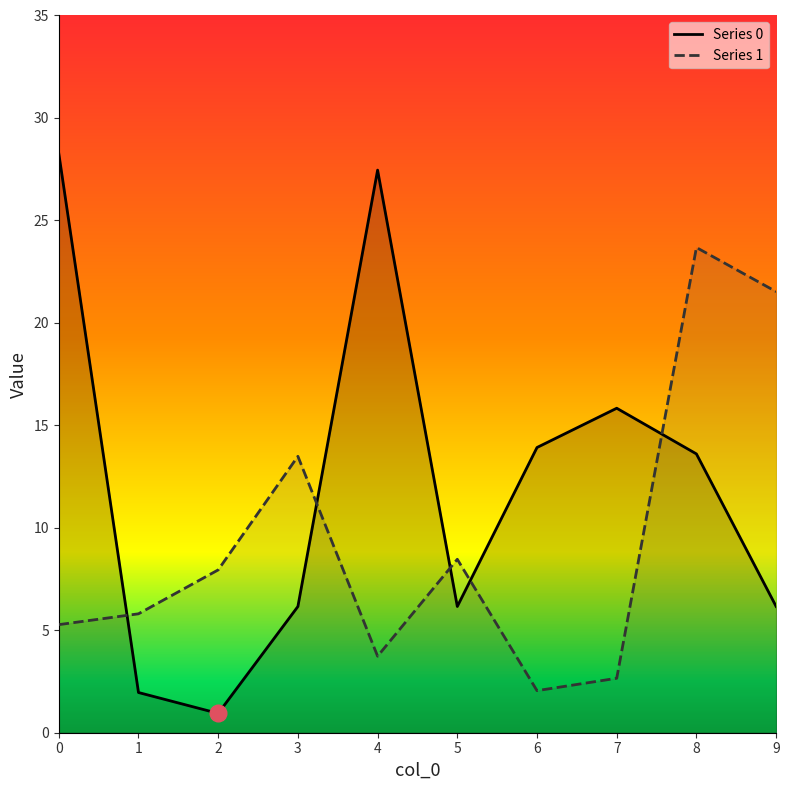

List the series in order of their overall mean, lowest first.

Series 1, Series 0